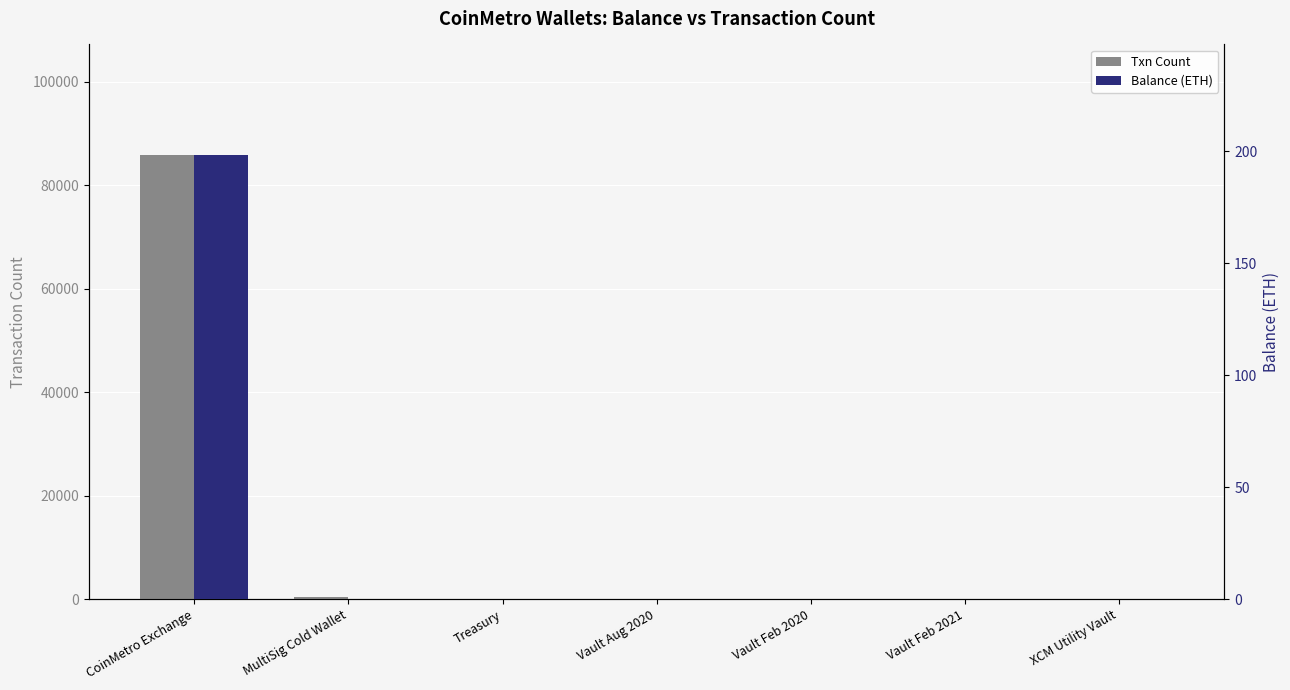

What are all the series names shown in the legend?

Txn Count, Balance (ETH)